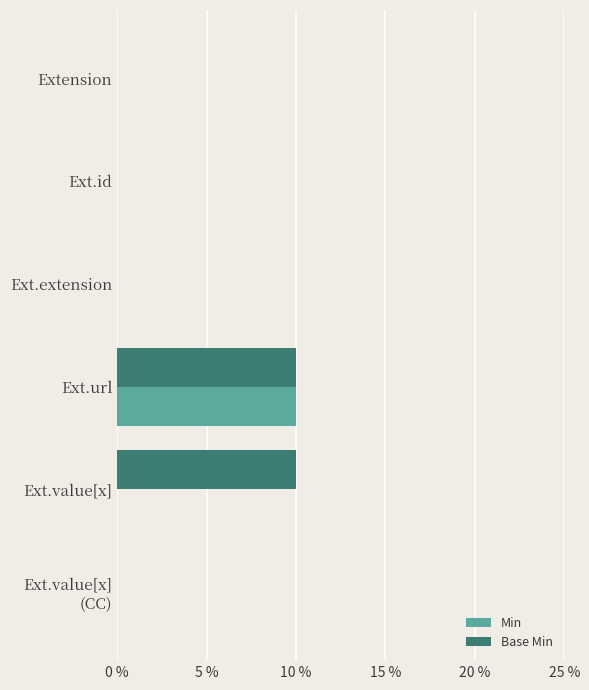

Which series has the largest total across all categories?

Base Min